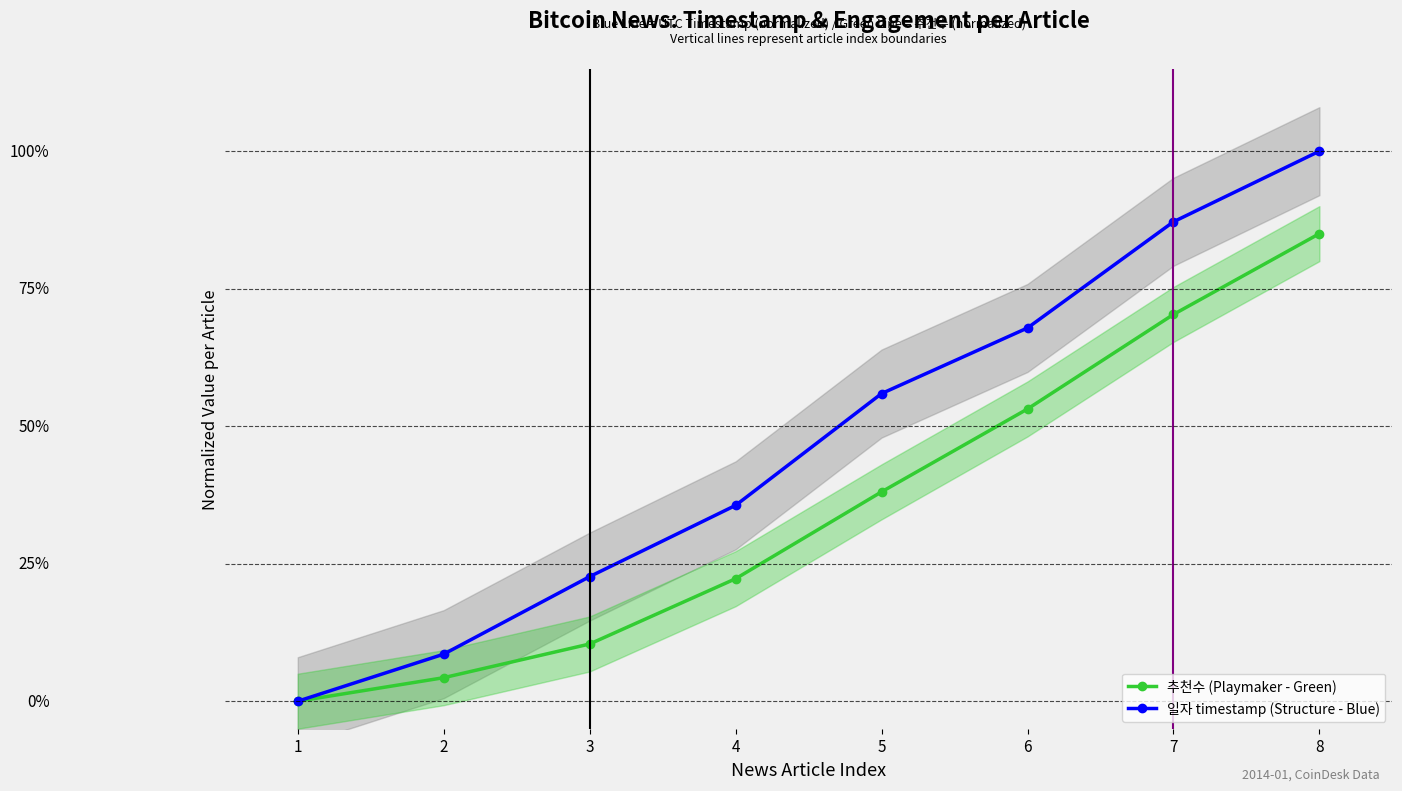

At which category does the chart reach its peak across all series?

8